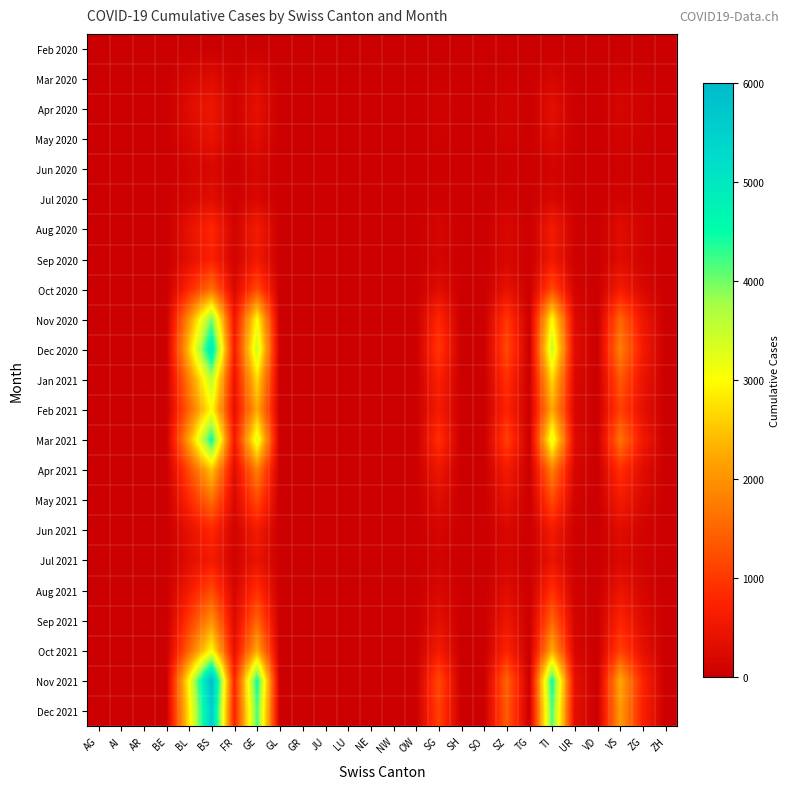

Reading left to right, what are all the values shown in this chart?

Feb 2020: AG=0	AI=0	AR=0	BE=0	BL=0	BS=0	FR=0	GE=0	GL=0	GR=0	JU=0	LU=0	NE=0	NW=0	OW=0	SG=0	SH=0	SO=0	SZ=0	TG=0	TI=0	UR=0	VD=0	VS=0	ZG=0	ZH=0
Mar 2020: AG=1	AI=0	AR=0	BE=0	BL=158	BS=292	FR=46	GE=241	GL=0	GR=0	JU=0	LU=0	NE=0	NW=0	OW=0	SG=49	SH=0	SO=0	SZ=48	TG=0	TI=165	UR=11	VD=0	VS=81	ZG=39	ZH=0
Apr 2020: AG=0	AI=0	AR=0	BE=0	BL=298	BS=500	FR=70	GE=380	GL=0	GR=0	JU=0	LU=0	NE=0	NW=0	OW=0	SG=80	SH=0	SO=0	SZ=120	TG=0	TI=350	UR=30	VD=0	VS=150	ZG=60	ZH=0
May 2020: AG=0	AI=0	AR=0	BE=0	BL=200	BS=400	FR=50	GE=300	GL=0	GR=0	JU=0	LU=0	NE=0	NW=0	OW=0	SG=60	SH=0	SO=0	SZ=90	TG=0	TI=250	UR=20	VD=0	VS=100	ZG=40	ZH=0
Jun 2020: AG=0	AI=0	AR=0	BE=0	BL=100	BS=200	FR=20	GE=150	GL=0	GR=0	JU=0	LU=0	NE=0	NW=0	OW=0	SG=30	SH=0	SO=0	SZ=40	TG=0	TI=100	UR=10	VD=0	VS=50	ZG=20	ZH=0
Jul 2020: AG=0	AI=0	AR=0	BE=0	BL=150	BS=300	FR=30	GE=200	GL=0	GR=0	JU=0	LU=0	NE=0	NW=0	OW=0	SG=50	SH=0	SO=0	SZ=70	TG=0	TI=200	UR=15	VD=0	VS=80	ZG=35	ZH=0
Aug 2020: AG=0	AI=0	AR=0	BE=0	BL=400	BS=800	FR=100	GE=600	GL=0	GR=0	JU=0	LU=0	NE=0	NW=0	OW=0	SG=150	SH=0	SO=0	SZ=200	TG=0	TI=600	UR=50	VD=0	VS=300	ZG=100	ZH=0
Sep 2020: AG=0	AI=0	AR=0	BE=0	BL=350	BS=700	FR=90	GE=550	GL=0	GR=0	JU=0	LU=0	NE=0	NW=0	OW=0	SG=130	SH=0	SO=0	SZ=180	TG=0	TI=550	UR=45	VD=0	VS=280	ZG=95	ZH=0
Oct 2020: AG=0	AI=0	AR=0	BE=0	BL=800	BS=1600	FR=200	GE=1200	GL=0	GR=0	JU=0	LU=0	NE=0	NW=0	OW=0	SG=300	SH=0	SO=0	SZ=400	TG=0	TI=1200	UR=100	VD=0	VS=600	ZG=200	ZH=0
Nov 2020: AG=0	AI=0	AR=0	BE=0	BL=2000	BS=4000	FR=500	GE=3000	GL=0	GR=0	JU=0	LU=0	NE=0	NW=0	OW=0	SG=800	SH=0	SO=0	SZ=1000	TG=0	TI=3000	UR=250	VD=0	VS=1500	ZG=500	ZH=0
Dec 2020: AG=0	AI=0	AR=0	BE=0	BL=2500	BS=5000	FR=600	GE=3500	GL=0	GR=0	JU=0	LU=0	NE=0	NW=0	OW=0	SG=1000	SH=0	SO=0	SZ=1200	TG=0	TI=3500	UR=300	VD=0	VS=1800	ZG=600	ZH=0
Jan 2021: AG=0	AI=0	AR=0	BE=0	BL=1800	BS=3600	FR=450	GE=2700	GL=0	GR=0	JU=0	LU=0	NE=0	NW=0	OW=0	SG=700	SH=0	SO=0	SZ=900	TG=0	TI=2700	UR=220	VD=0	VS=1350	ZG=450	ZH=0
Feb 2021: AG=0	AI=0	AR=0	BE=0	BL=1500	BS=3000	FR=380	GE=2250	GL=0	GR=0	JU=0	LU=0	NE=0	NW=0	OW=0	SG=600	SH=0	SO=0	SZ=750	TG=0	TI=2250	UR=180	VD=0	VS=1100	ZG=380	ZH=0
Mar 2021: AG=0	AI=0	AR=0	BE=0	BL=2200	BS=4500	FR=550	GE=3300	GL=0	GR=0	JU=0	LU=0	NE=0	NW=0	OW=0	SG=900	SH=0	SO=0	SZ=1100	TG=0	TI=3300	UR=270	VD=0	VS=1650	ZG=550	ZH=0
Apr 2021: AG=0	AI=0	AR=0	BE=0	BL=1200	BS=2500	FR=300	GE=1800	GL=0	GR=0	JU=0	LU=0	NE=0	NW=0	OW=0	SG=500	SH=0	SO=0	SZ=600	TG=0	TI=1800	UR=150	VD=0	VS=900	ZG=300	ZH=0
May 2021: AG=0	AI=0	AR=0	BE=0	BL=800	BS=1600	FR=200	GE=1200	GL=0	GR=0	JU=0	LU=0	NE=0	NW=0	OW=0	SG=300	SH=0	SO=0	SZ=400	TG=0	TI=1200	UR=100	VD=0	VS=600	ZG=200	ZH=0
Jun 2021: AG=0	AI=0	AR=0	BE=0	BL=400	BS=800	FR=100	GE=600	GL=0	GR=0	JU=0	LU=0	NE=0	NW=0	OW=0	SG=150	SH=0	SO=0	SZ=200	TG=0	TI=600	UR=50	VD=0	VS=300	ZG=100	ZH=0
Jul 2021: AG=0	AI=0	AR=0	BE=0	BL=300	BS=600	FR=75	GE=450	GL=0	GR=0	JU=0	LU=0	NE=0	NW=0	OW=0	SG=100	SH=0	SO=0	SZ=150	TG=0	TI=450	UR=38	VD=0	VS=225	ZG=75	ZH=0
Aug 2021: AG=0	AI=0	AR=0	BE=0	BL=600	BS=1200	FR=150	GE=900	GL=0	GR=0	JU=0	LU=0	NE=0	NW=0	OW=0	SG=200	SH=0	SO=0	SZ=300	TG=0	TI=900	UR=75	VD=0	VS=450	ZG=150	ZH=0
Sep 2021: AG=0	AI=0	AR=0	BE=0	BL=1000	BS=2000	FR=250	GE=1500	GL=0	GR=0	JU=0	LU=0	NE=0	NW=0	OW=0	SG=350	SH=0	SO=0	SZ=500	TG=0	TI=1500	UR=125	VD=0	VS=750	ZG=250	ZH=0
Oct 2021: AG=0	AI=0	AR=0	BE=0	BL=1500	BS=3000	FR=380	GE=2250	GL=0	GR=0	JU=0	LU=0	NE=0	NW=0	OW=0	SG=600	SH=0	SO=0	SZ=750	TG=0	TI=2250	UR=180	VD=0	VS=1100	ZG=380	ZH=0
Nov 2021: AG=0	AI=0	AR=0	BE=0	BL=3000	BS=6000	FR=750	GE=4500	GL=0	GR=0	JU=0	LU=0	NE=0	NW=0	OW=0	SG=1200	SH=0	SO=0	SZ=1500	TG=0	TI=4500	UR=375	VD=0	VS=2250	ZG=750	ZH=0
Dec 2021: AG=0	AI=0	AR=0	BE=0	BL=2800	BS=5600	FR=700	GE=4200	GL=0	GR=0	JU=0	LU=0	NE=0	NW=0	OW=0	SG=1100	SH=0	SO=0	SZ=1400	TG=0	TI=4200	UR=350	VD=0	VS=2100	ZG=700	ZH=0